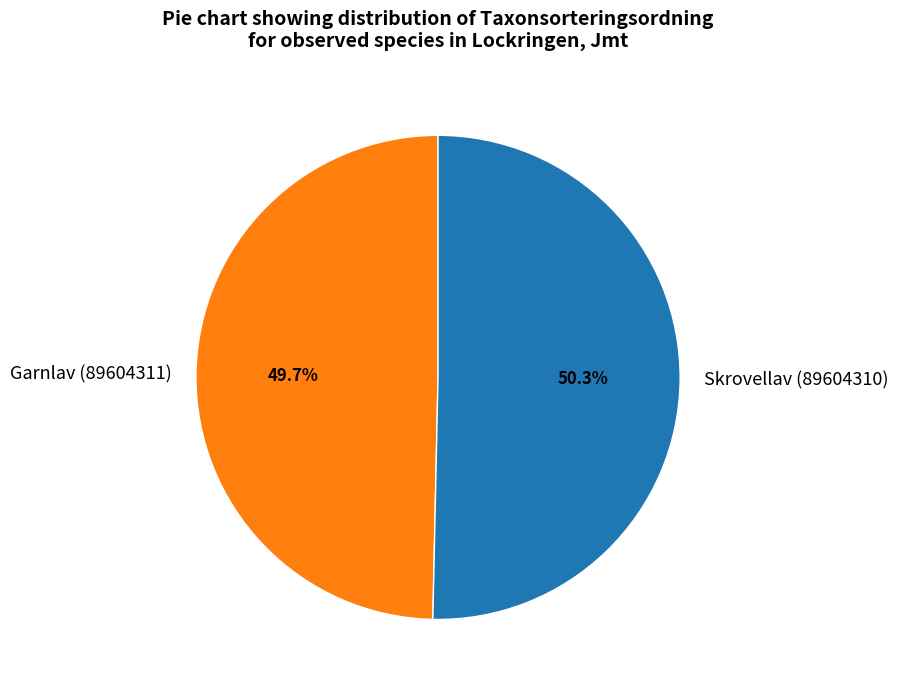

To the nearest percent, what is the difference between the Skrovellav (89604310) and Garnlav (89604311) slice percentages?

1%